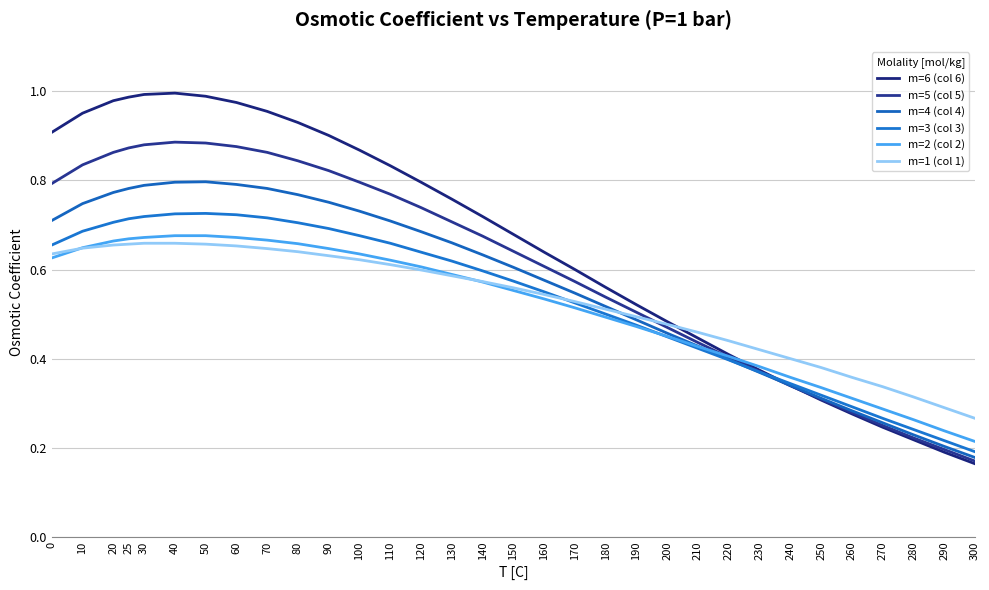

Reading right to left, transcribe all the data shown in this chart.

m=6 (col 6): 0.2	0.2	0.2	0.2	0.3	0.3	0.3	0.4	0.4	0.4	0.5	0.5	0.6	0.6	0.6	0.7	0.7	0.8	0.8	0.8	0.9	0.9	0.9	1.0	1.0	1.0	1.0	1.0	1.0	1.0	1.0	0.9
m=5 (col 5): 0.2	0.2	0.2	0.2	0.3	0.3	0.3	0.4	0.4	0.4	0.5	0.5	0.5	0.6	0.6	0.6	0.7	0.7	0.7	0.8	0.8	0.8	0.8	0.9	0.9	0.9	0.9	0.9	0.9	0.9	0.8	0.8
m=4 (col 4): 0.2	0.2	0.2	0.3	0.3	0.3	0.3	0.4	0.4	0.4	0.5	0.5	0.5	0.5	0.6	0.6	0.6	0.7	0.7	0.7	0.7	0.8	0.8	0.8	0.8	0.8	0.8	0.8	0.8	0.8	0.7	0.7
m=3 (col 3): 0.2	0.2	0.2	0.3	0.3	0.3	0.3	0.4	0.4	0.4	0.4	0.5	0.5	0.5	0.6	0.6	0.6	0.6	0.6	0.7	0.7	0.7	0.7	0.7	0.7	0.7	0.7	0.7	0.7	0.7	0.7	0.7
m=2 (col 2): 0.2	0.2	0.3	0.3	0.3	0.3	0.4	0.4	0.4	0.4	0.5	0.5	0.5	0.5	0.5	0.6	0.6	0.6	0.6	0.6	0.6	0.6	0.7	0.7	0.7	0.7	0.7	0.7	0.7	0.7	0.6	0.6
m=1 (col 1): 0.3	0.3	0.3	0.3	0.4	0.4	0.4	0.4	0.4	0.5	0.5	0.5	0.5	0.5	0.5	0.6	0.6	0.6	0.6	0.6	0.6	0.6	0.6	0.6	0.7	0.7	0.7	0.7	0.7	0.7	0.6	0.6